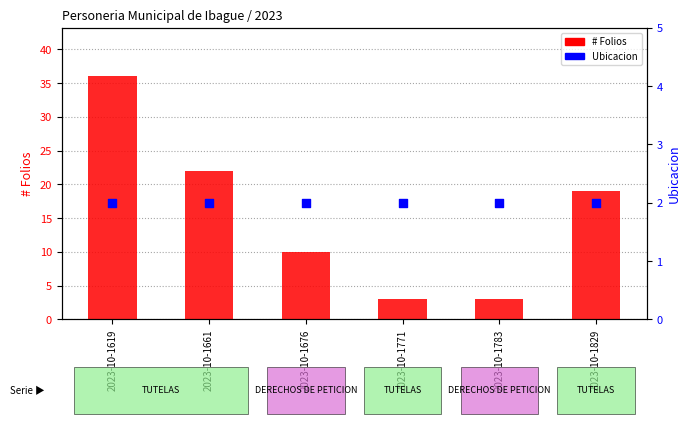

What is the total value across all series at 2023-10-1661?

24